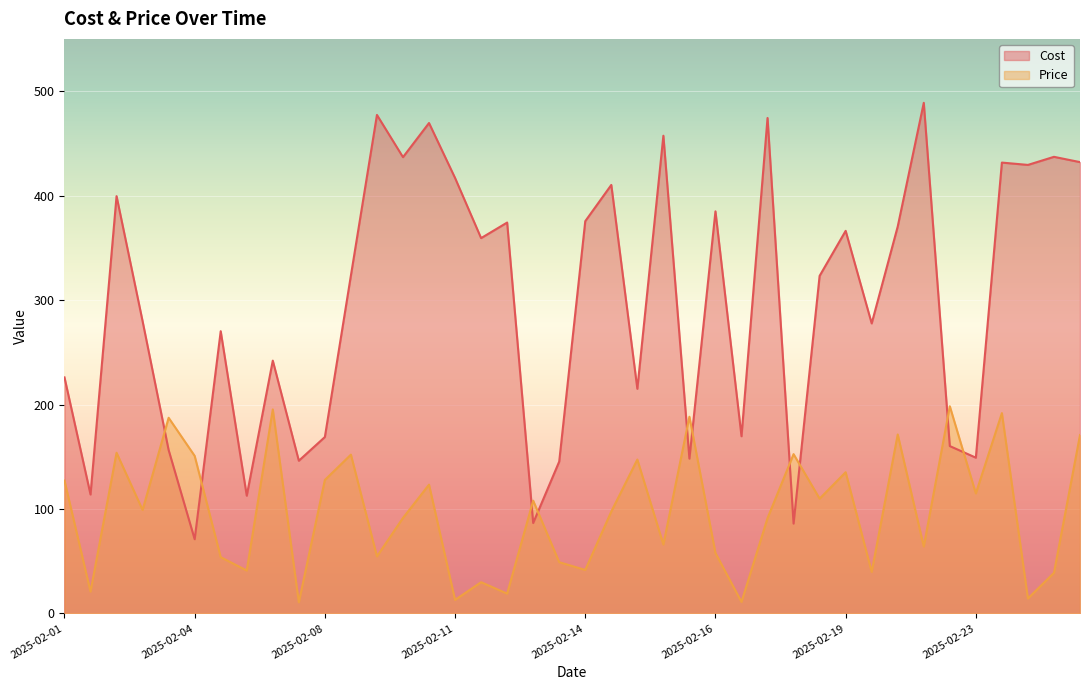

Rank the series by their maximum value, from lowest to highest.

Price, Cost